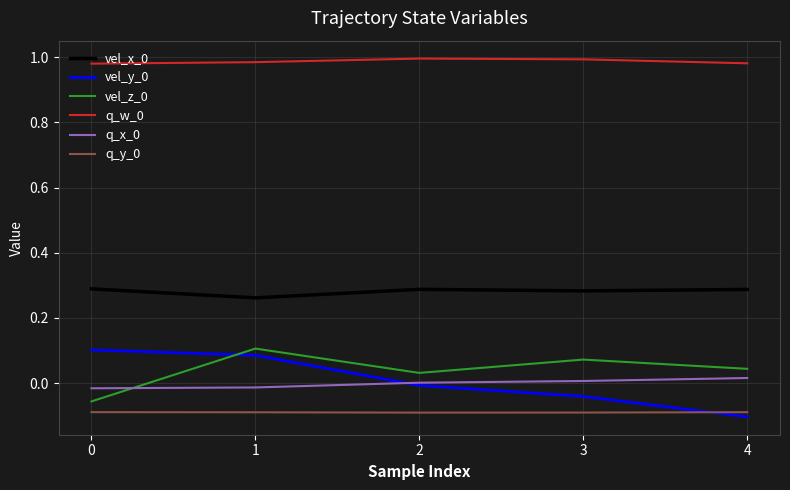

True or false: vel_x_0 and q_y_0 cross at least once.

False